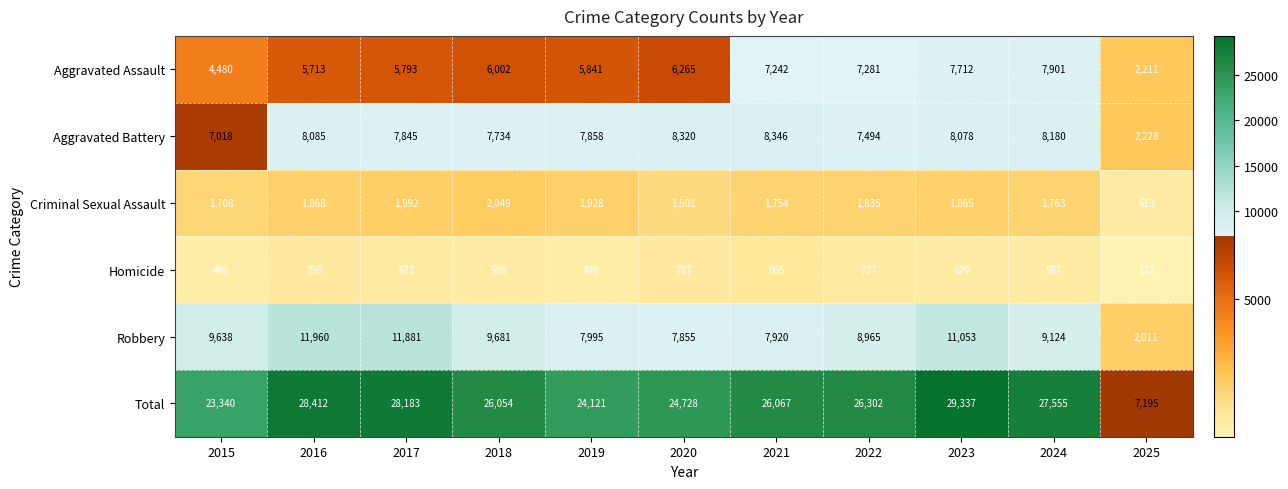

How many data points in Aggravated Battery are less than 7858?

5